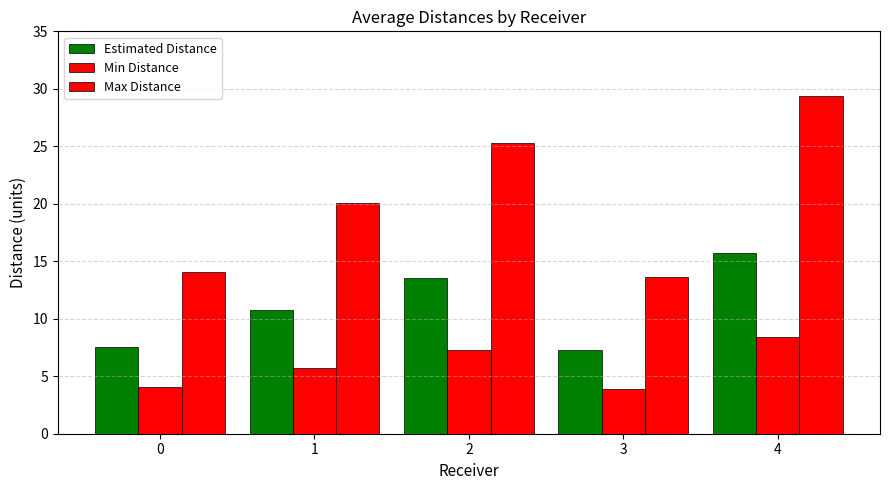

Count the number of categories in the chart.

5